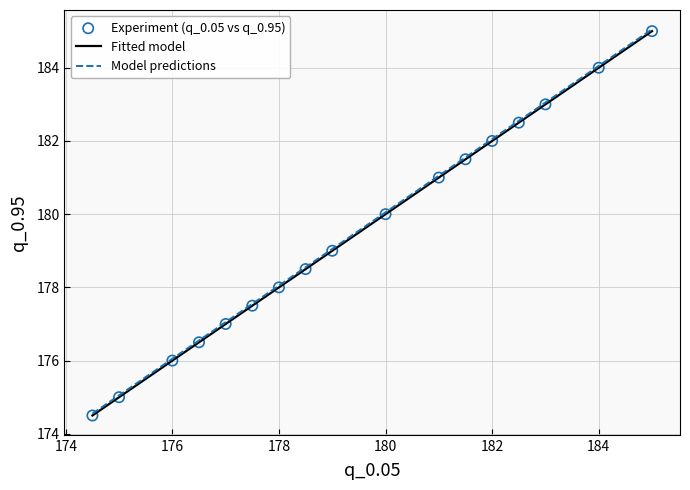

What is the smallest value displayed?

174.5